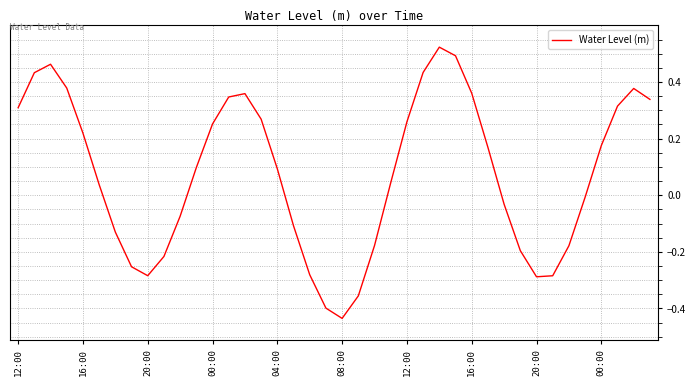

How many values are above zero?

23